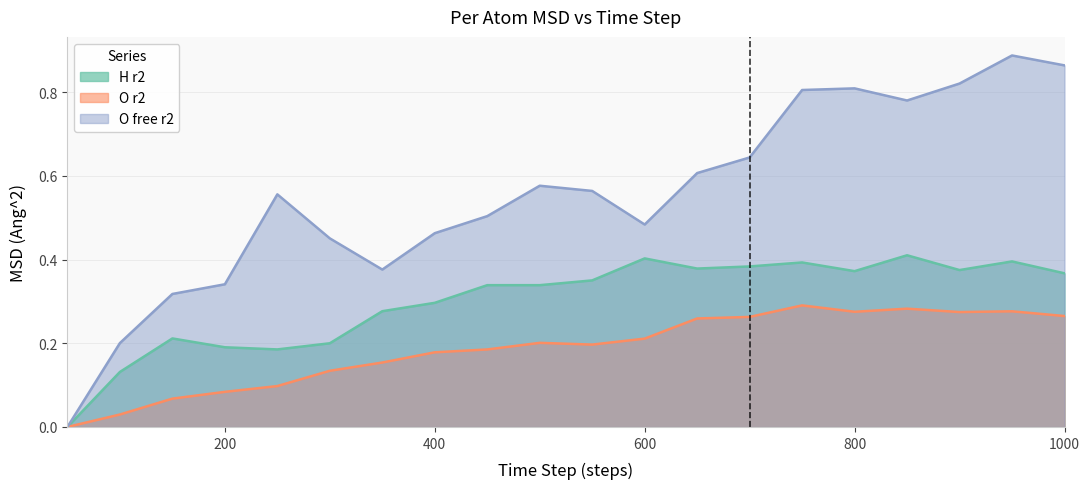

What is the value of the O r2 point at the 3rd from the left?

0.1